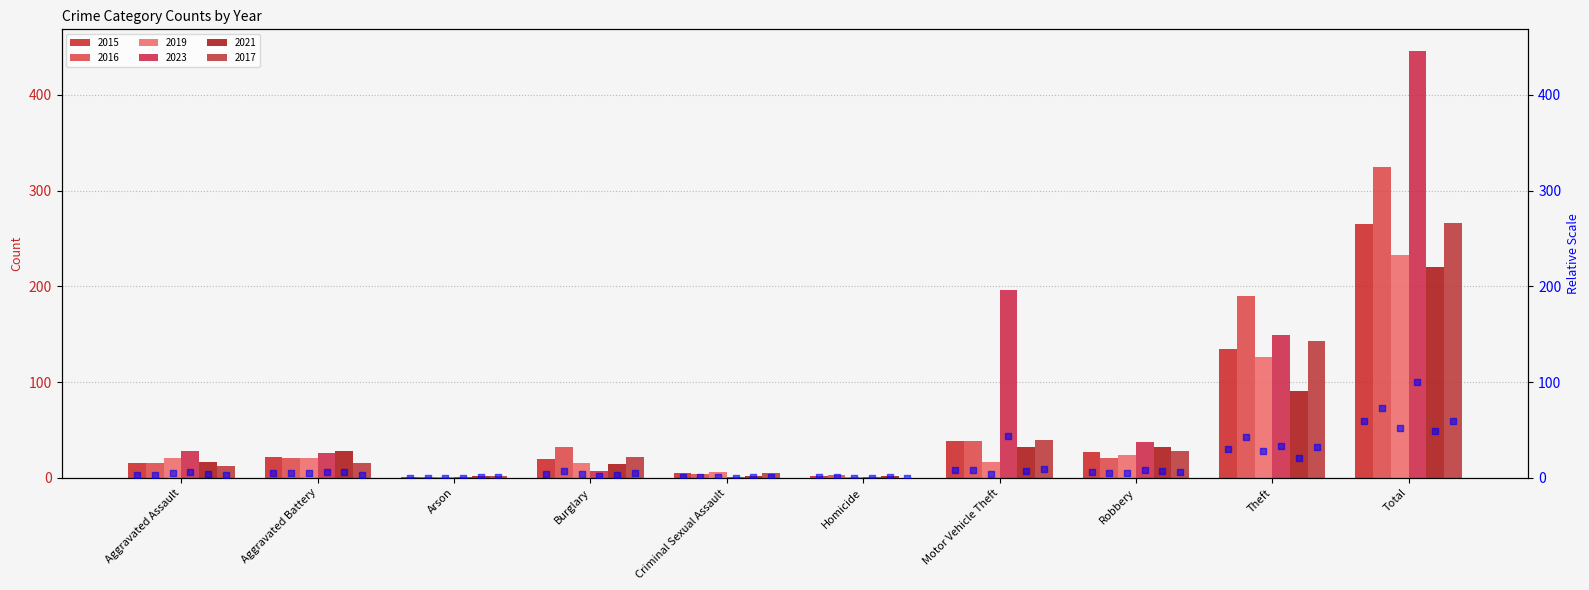

Which has a higher value, Aggravated Battery or Total?

Total